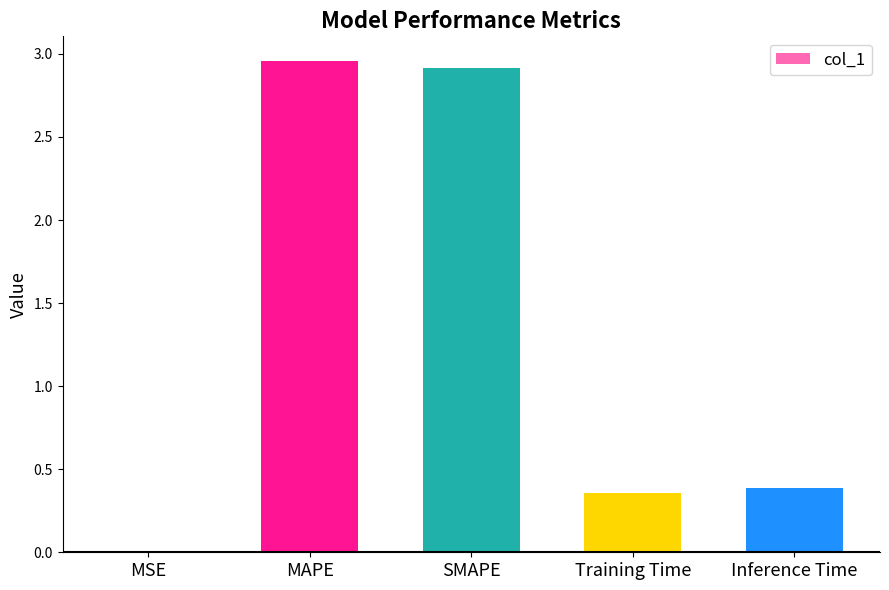

True or false: the data shows 0.6 at Inference Time.

False